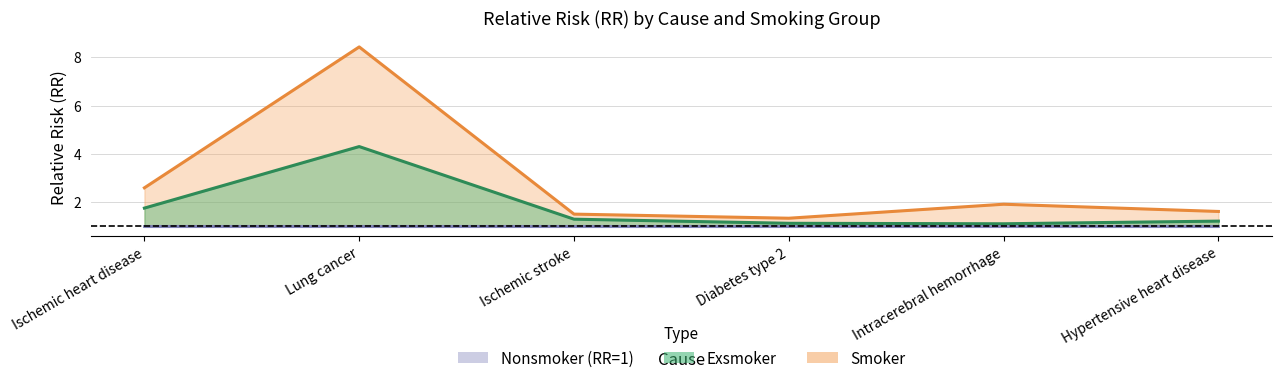

Is it true that Exsmoker equals 0.8 at Ischemic stroke?

False